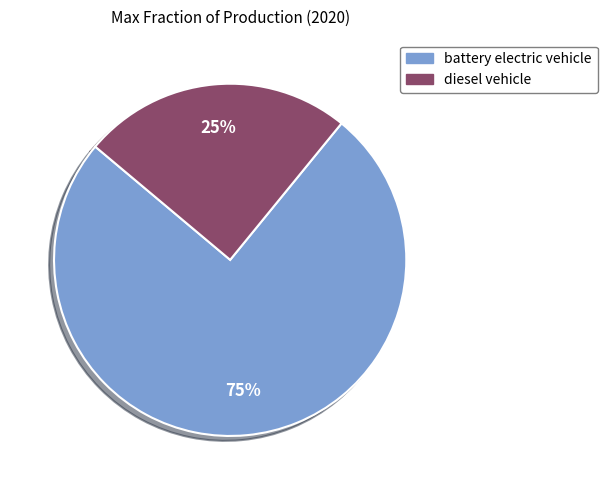

The diesel vehicle slice represents 39% of the pie. True or false?

False